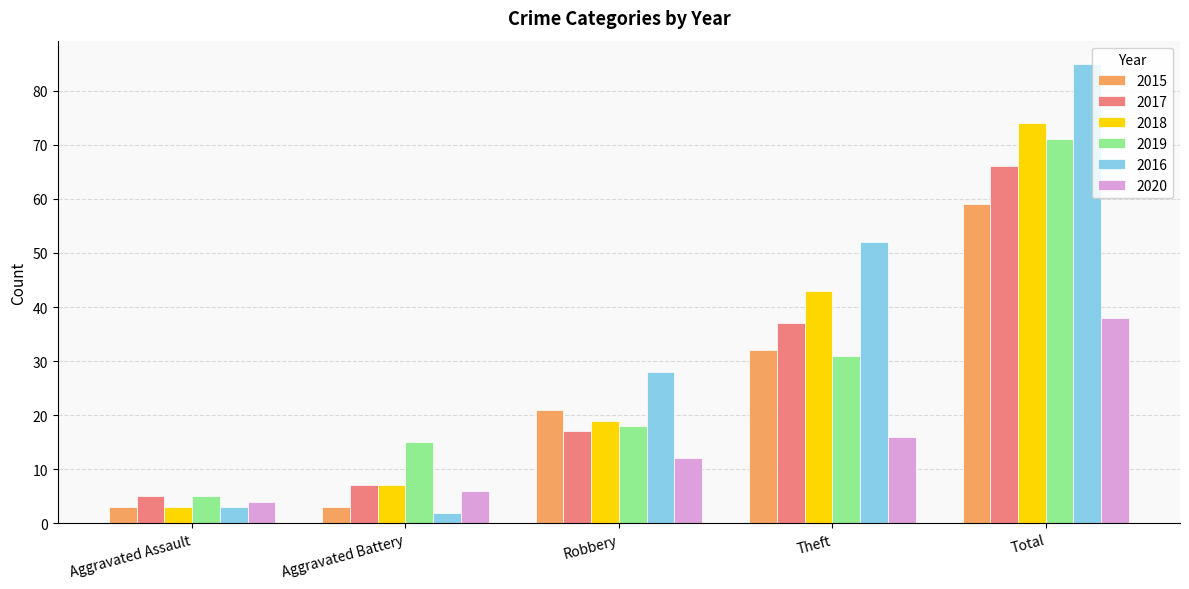

Reading left to right, what are all the values shown in this chart?

2015: Aggravated Assault=3	Aggravated Battery=3	Robbery=21	Theft=32	Total=59
2017: Aggravated Assault=5	Aggravated Battery=7	Robbery=17	Theft=37	Total=66
2018: Aggravated Assault=3	Aggravated Battery=7	Robbery=19	Theft=43	Total=74
2019: Aggravated Assault=5	Aggravated Battery=15	Robbery=18	Theft=31	Total=71
2016: Aggravated Assault=3	Aggravated Battery=2	Robbery=28	Theft=52	Total=85
2020: Aggravated Assault=4	Aggravated Battery=6	Robbery=12	Theft=16	Total=38